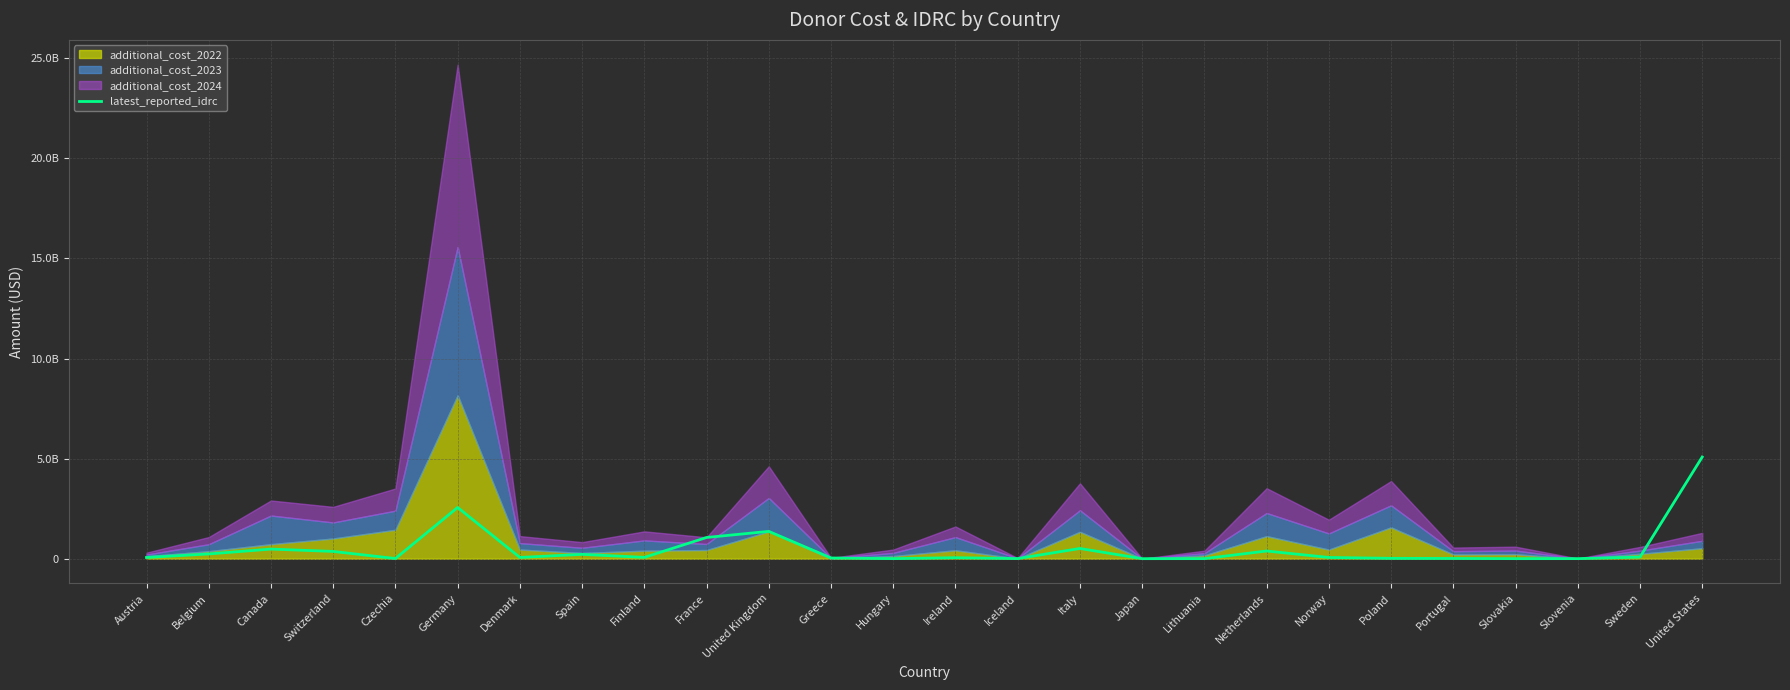

What is the sum of the values at Japan and Portugal?

10543697.5